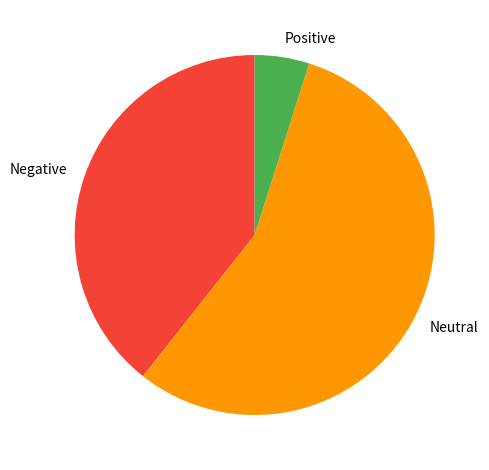

Which slice is the smallest?

Positive